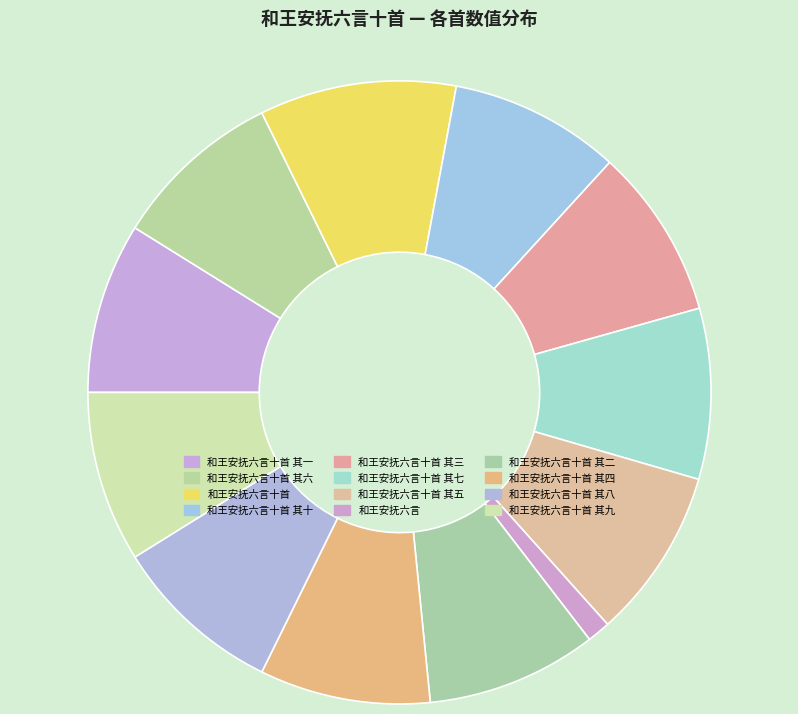

Does any single category account for the majority?

No